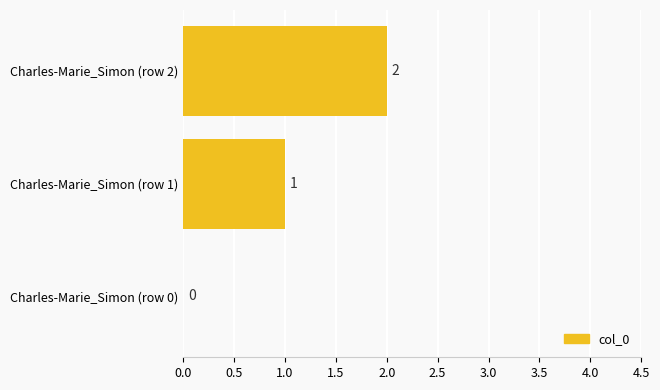

Are the bars grouped side by side (vs. stacked)?

No